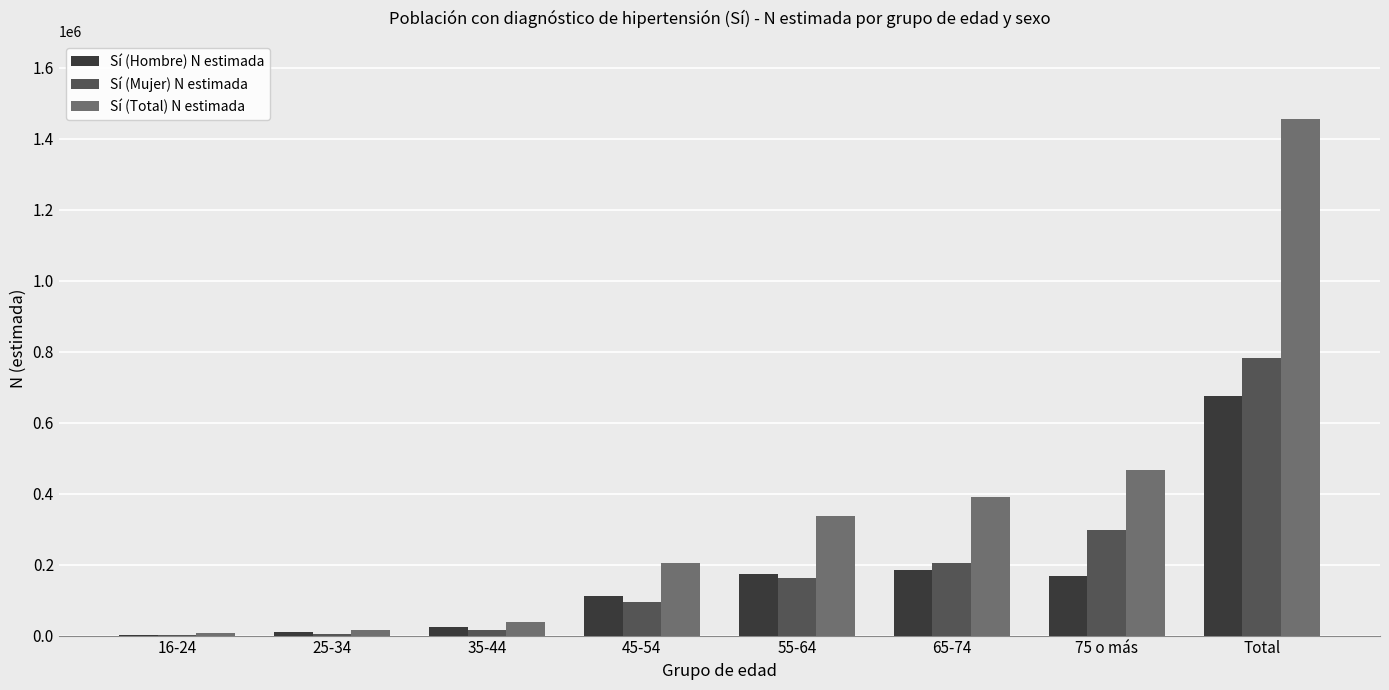

What is the approximate value of Sí (Mujer) N estimada at Total?

781108